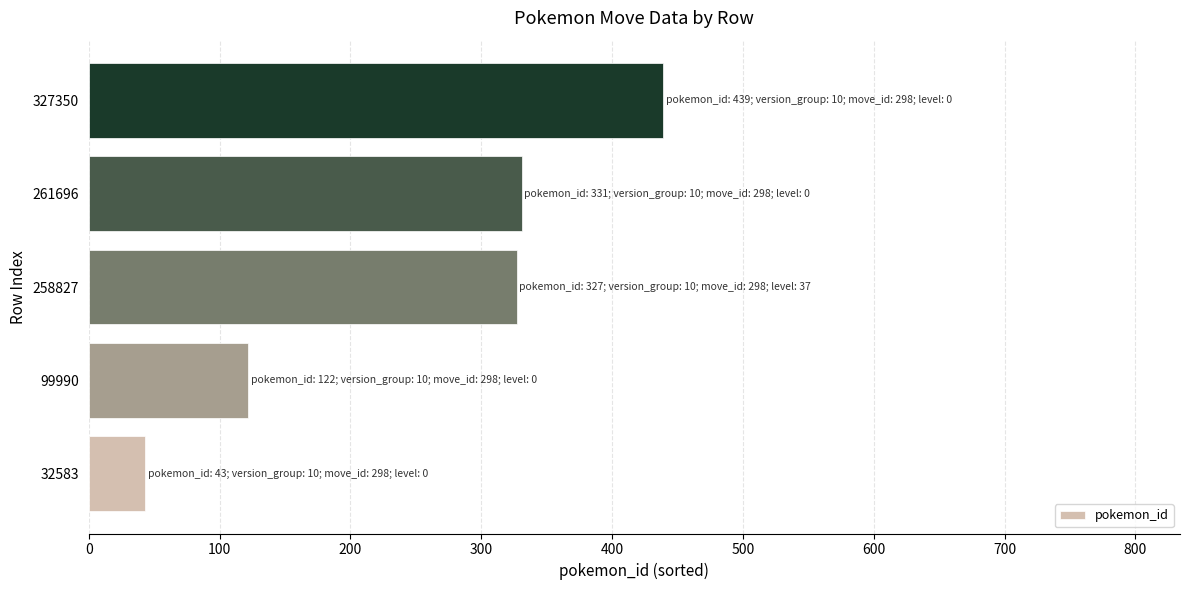

What is the sum of all values?

1262